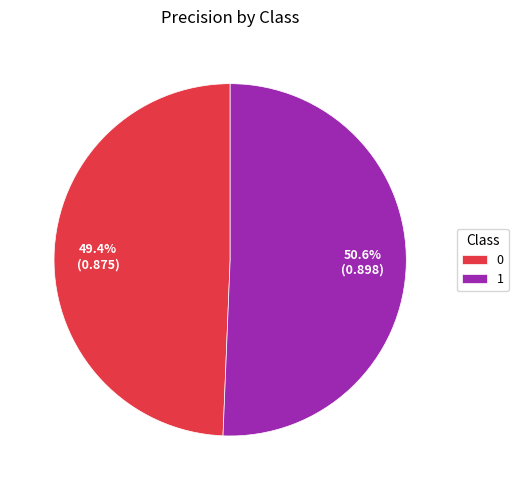

Which category has the biggest portion of the pie?

1